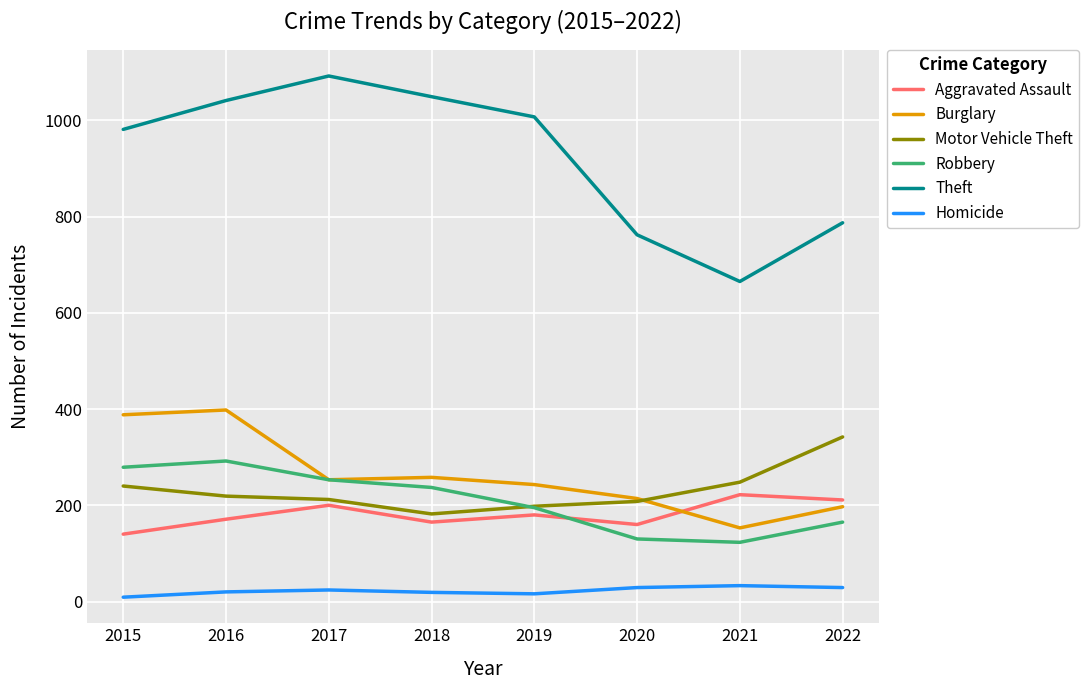

List the series in order of their peak value, highest first.

Theft, Burglary, Motor Vehicle Theft, Robbery, Aggravated Assault, Homicide